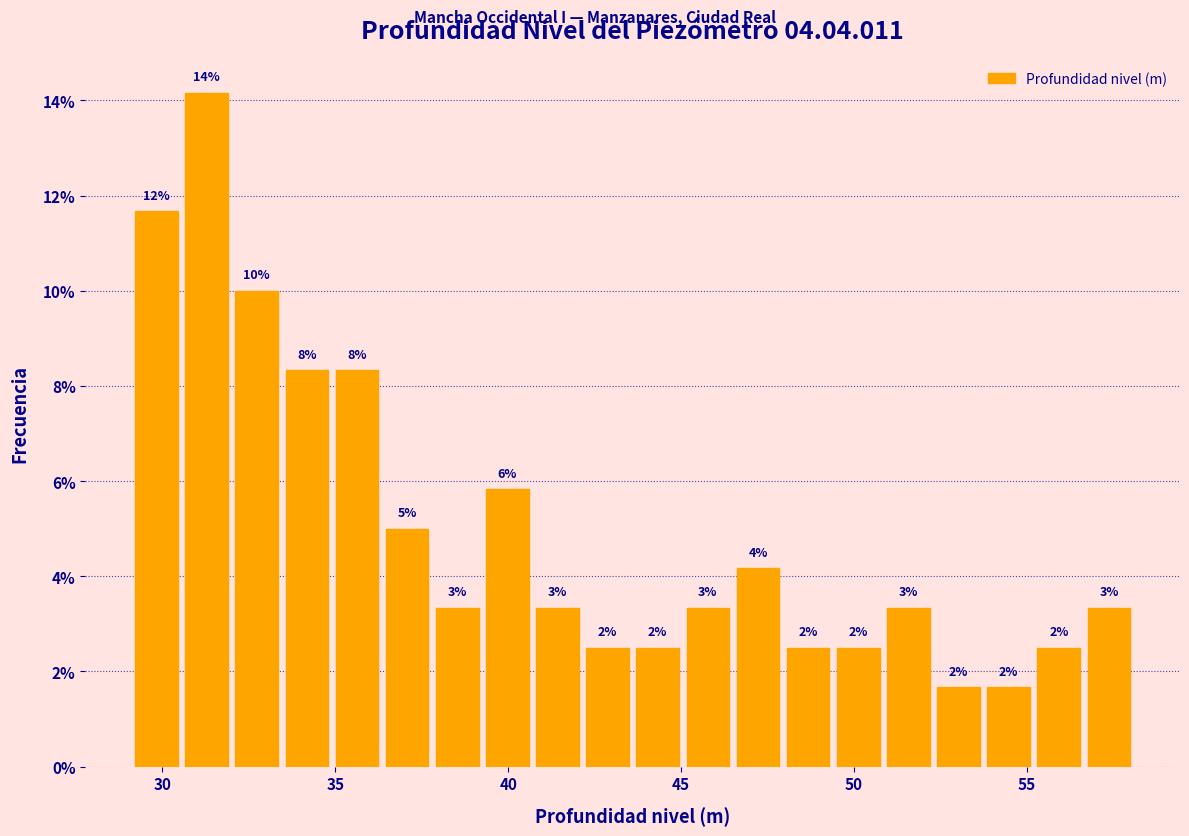

Read against the x-axis, roughly where is the centre of the tallest bar?

31.5